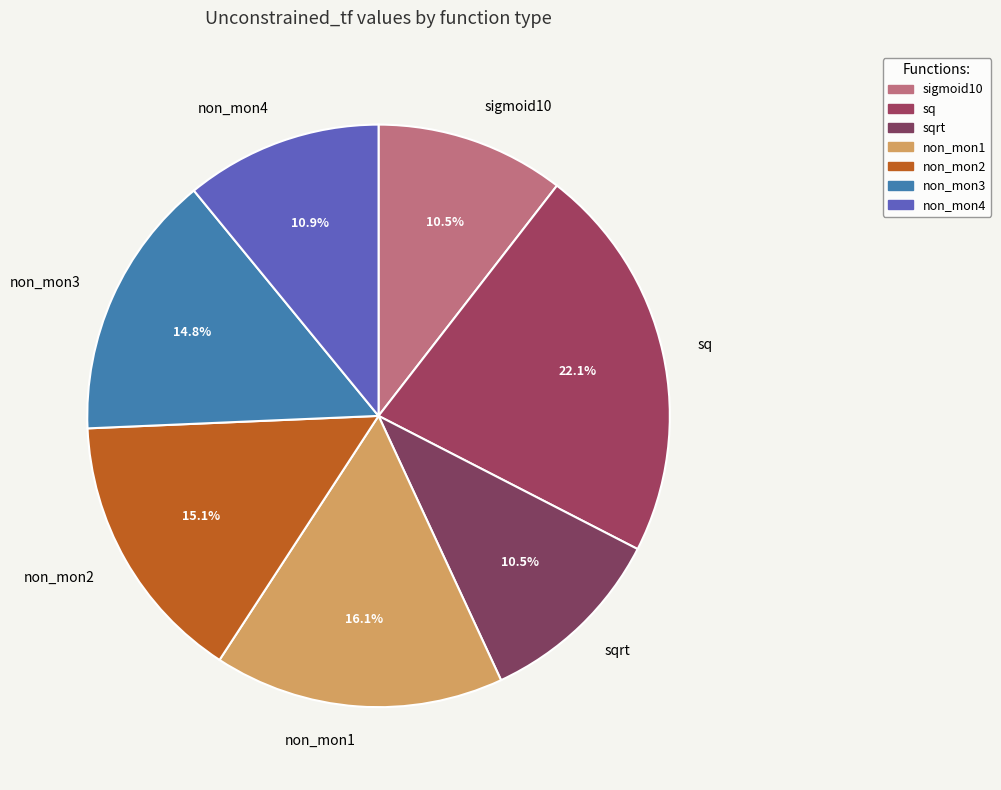

How many segments does this pie chart have?

7